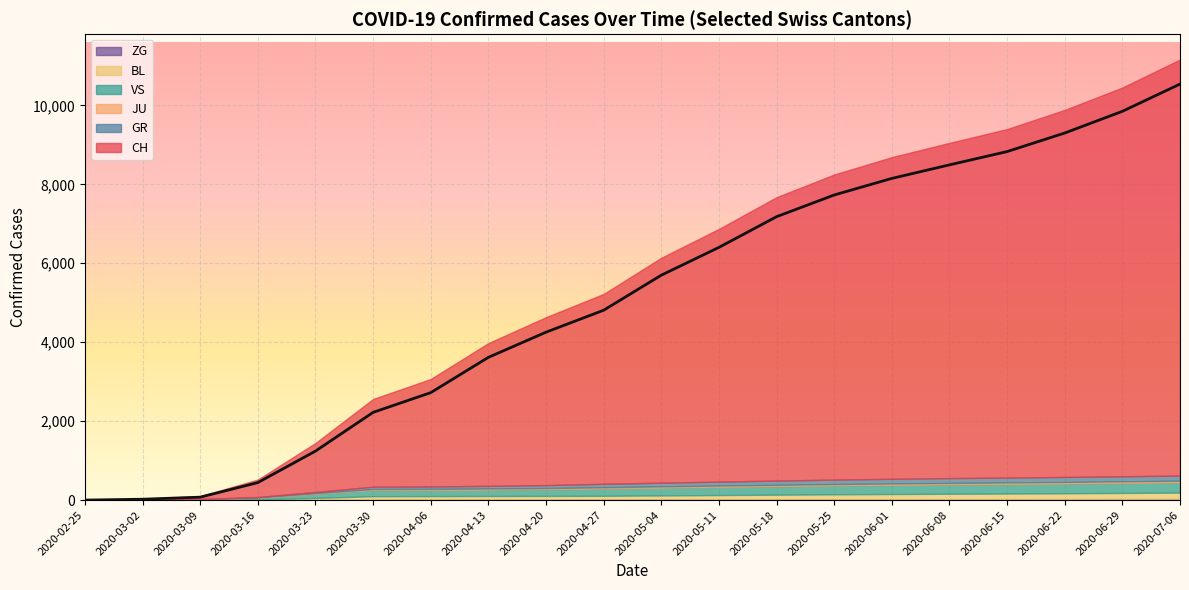

What is the average value of the VS series?

174